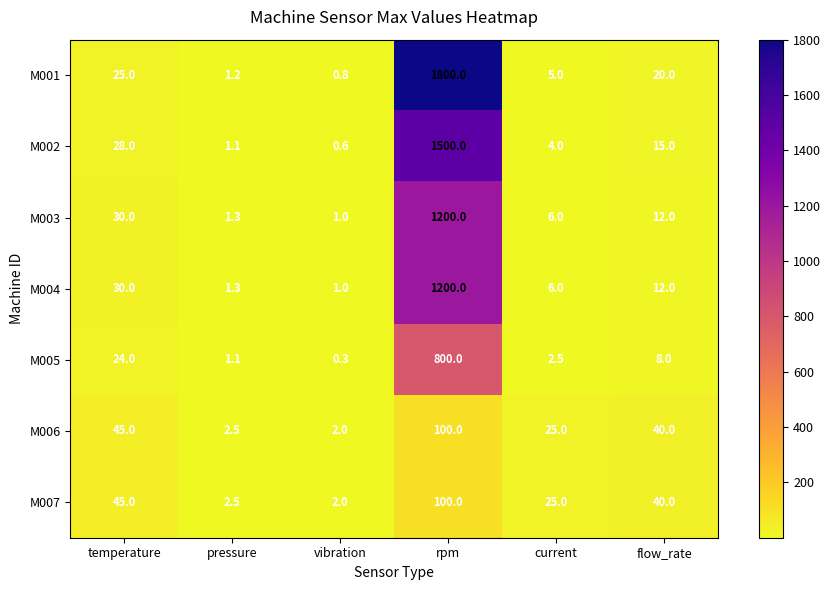

Which category has the lowest value across all series?

vibration